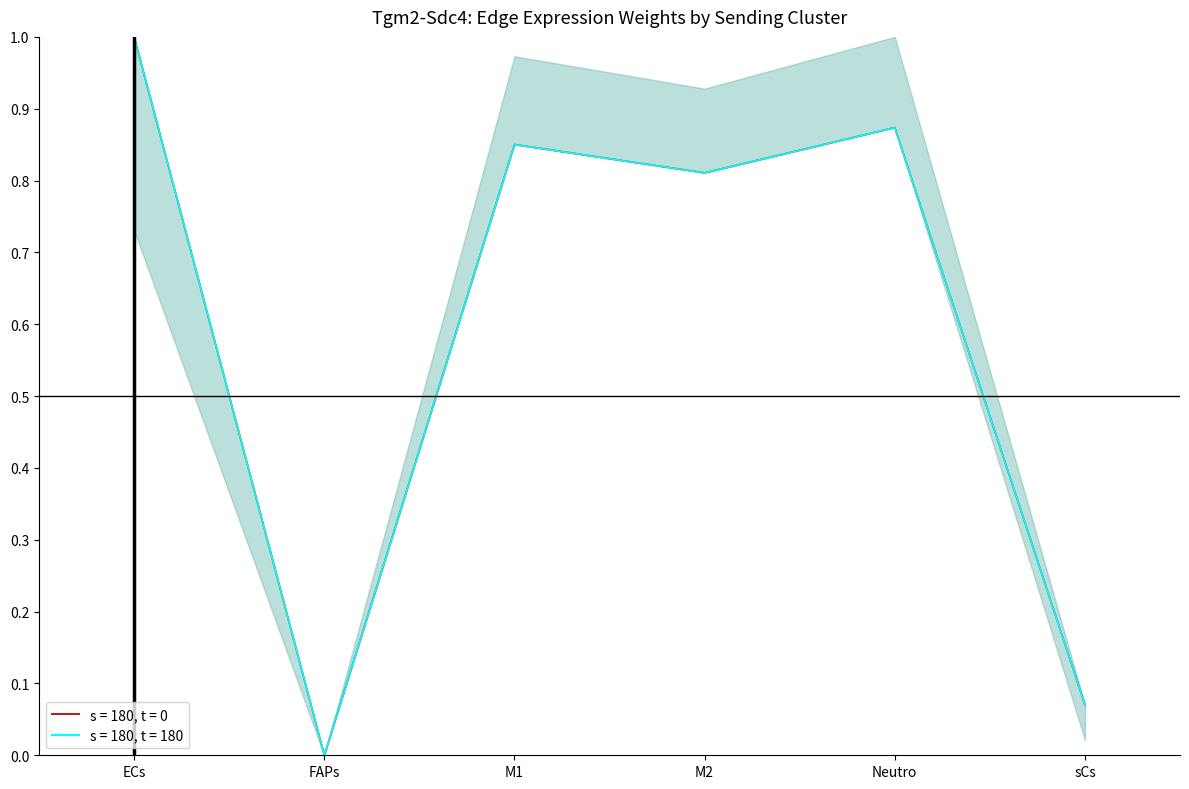

Is it true that Edge avg spec (norm) equals 0.9 at Neutro?

True